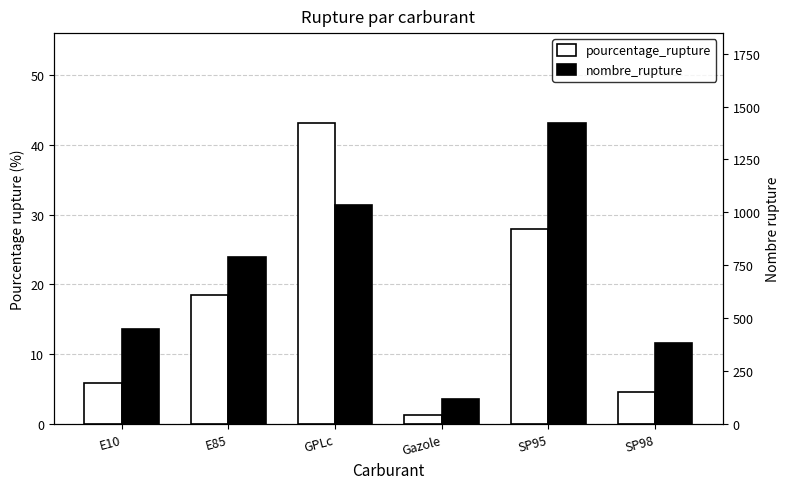

What is the total value across all series at Gazole?

120.2